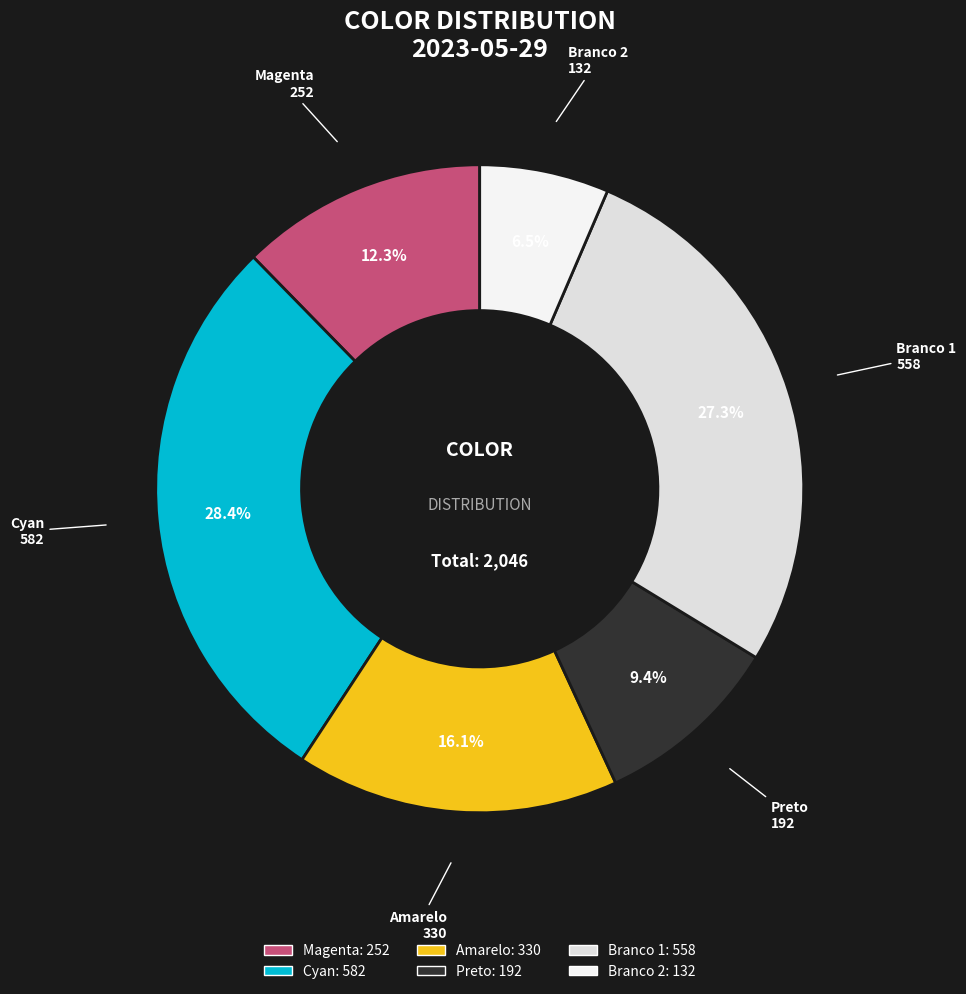

How many slices are in this pie chart?

6